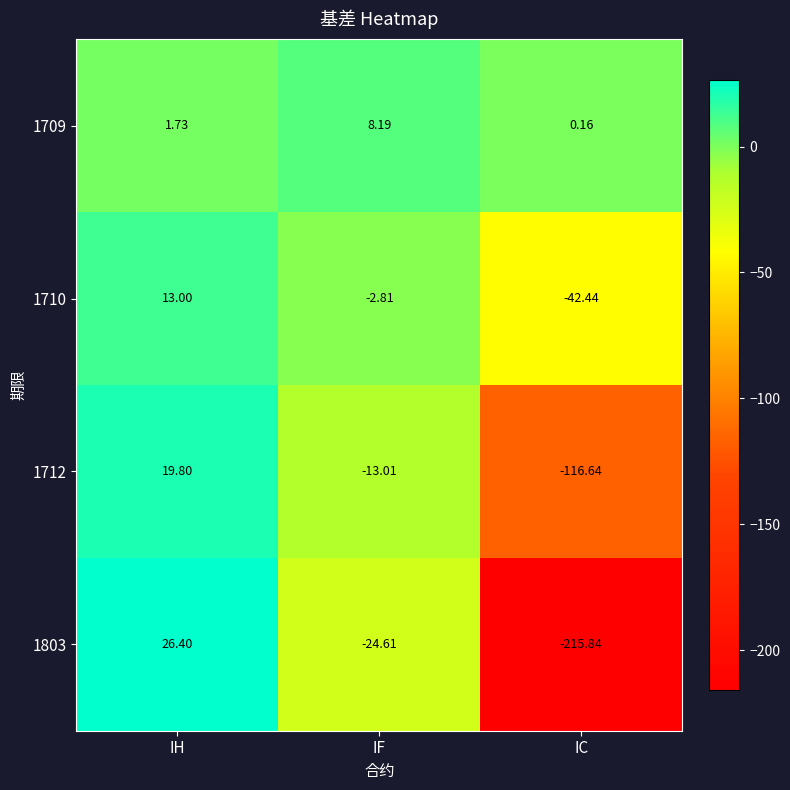

Where is 1712 nearest to the value -48?

IF